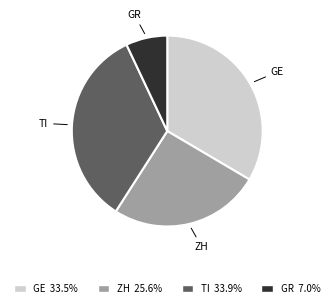

Is there a majority slice in this chart?

No